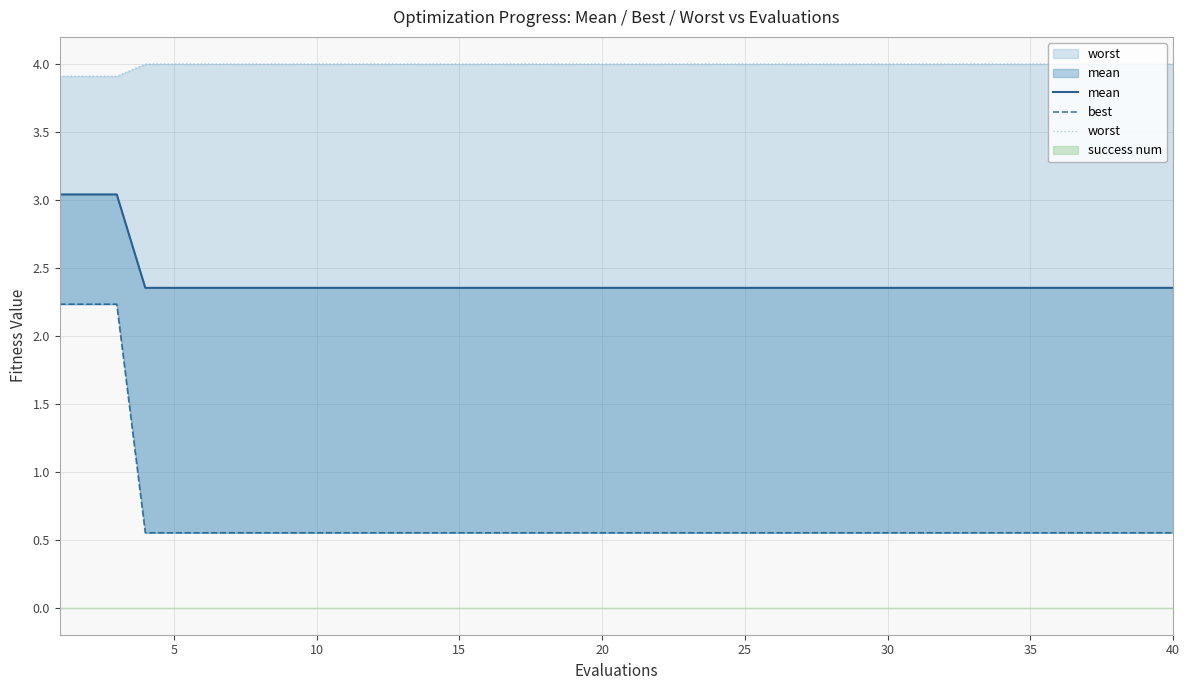

What is the difference between the second highest and second lowest values in the best series?

1.7